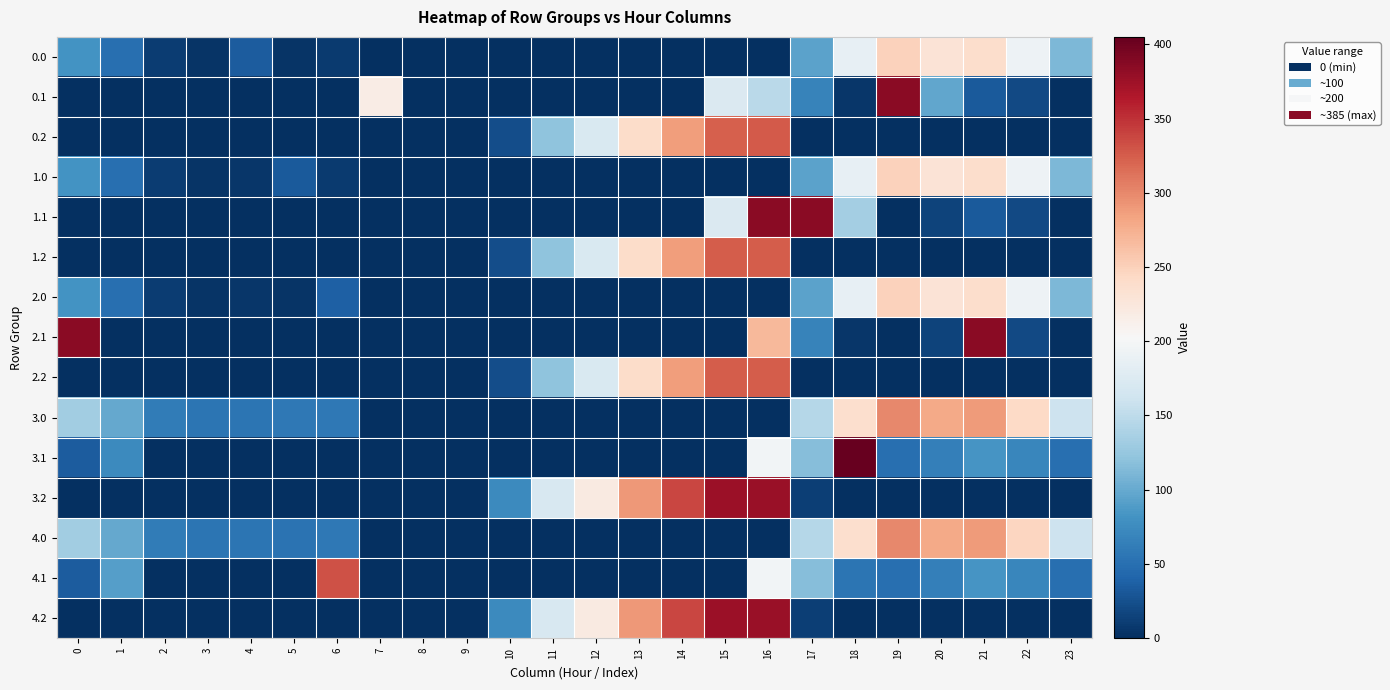

What is the total value across all series at 17?

1350.2